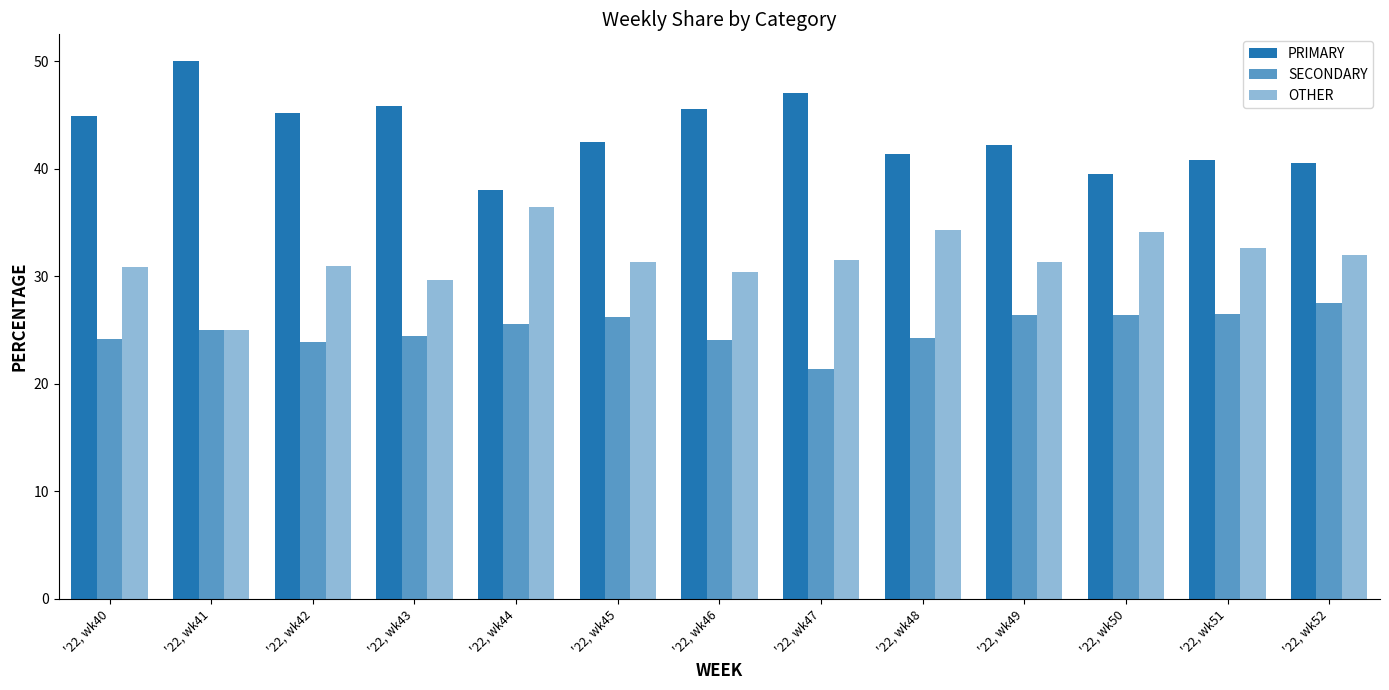

How many bars are there in total?

39